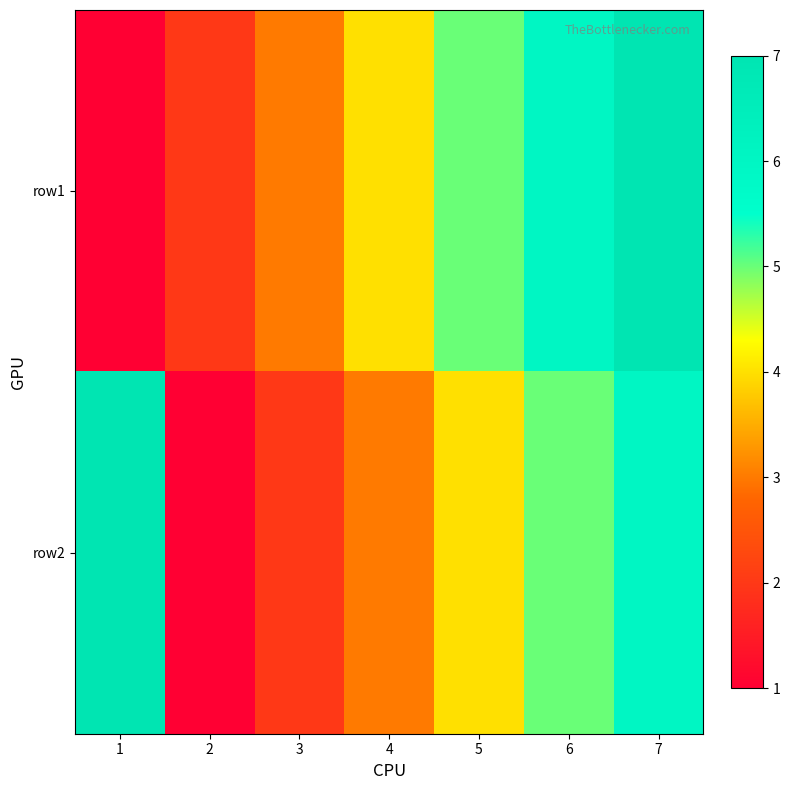

Reading left to right, what are all the values shown in this chart?

row1: 1=1	2=2	3=3	4=4	5=5	6=6	7=7
row2: 1=7	2=1	3=2	4=3	5=4	6=5	7=6